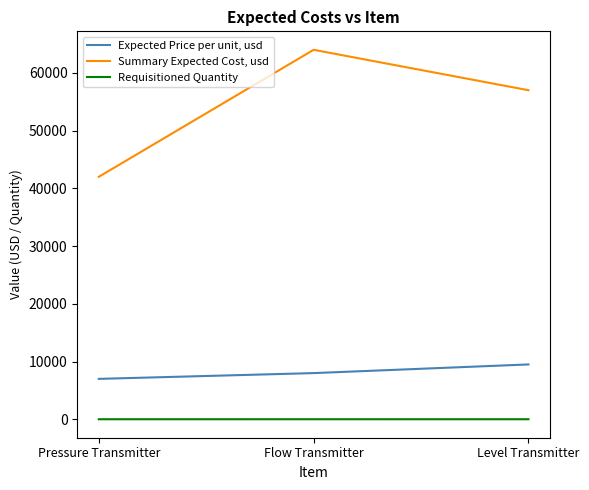

List the series in order of their overall mean, lowest first.

Requisitioned Quantity, Expected Price per unit, usd, Summary Expected Cost, usd